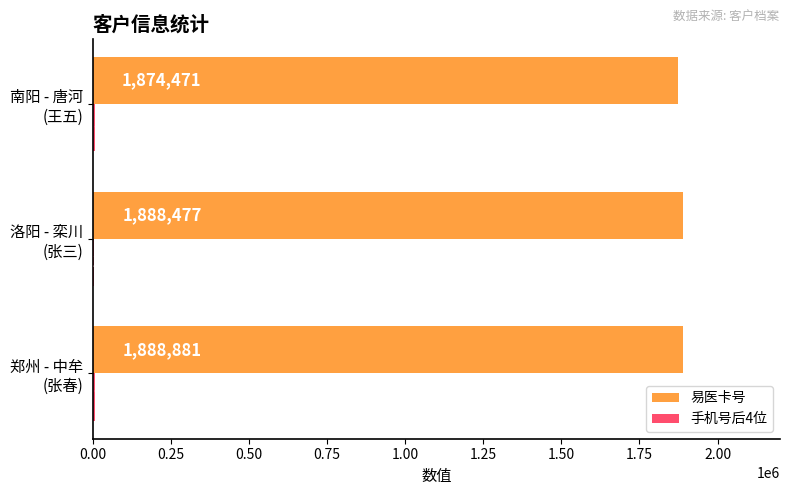

What is the greatest value displayed?

1888881